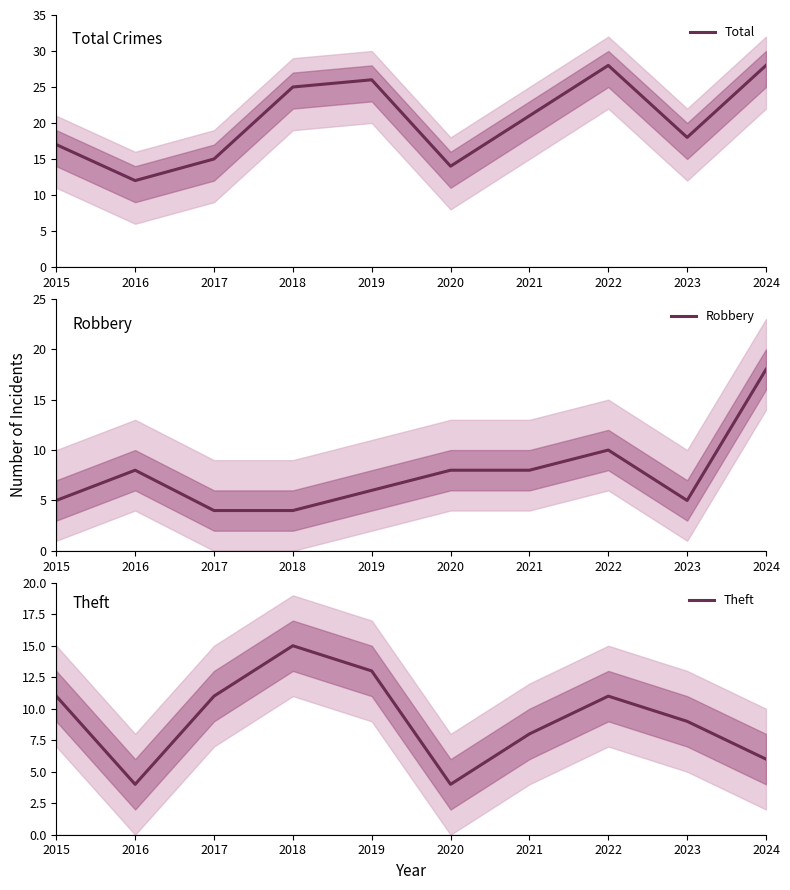

Which series has the largest total across all categories?

Total